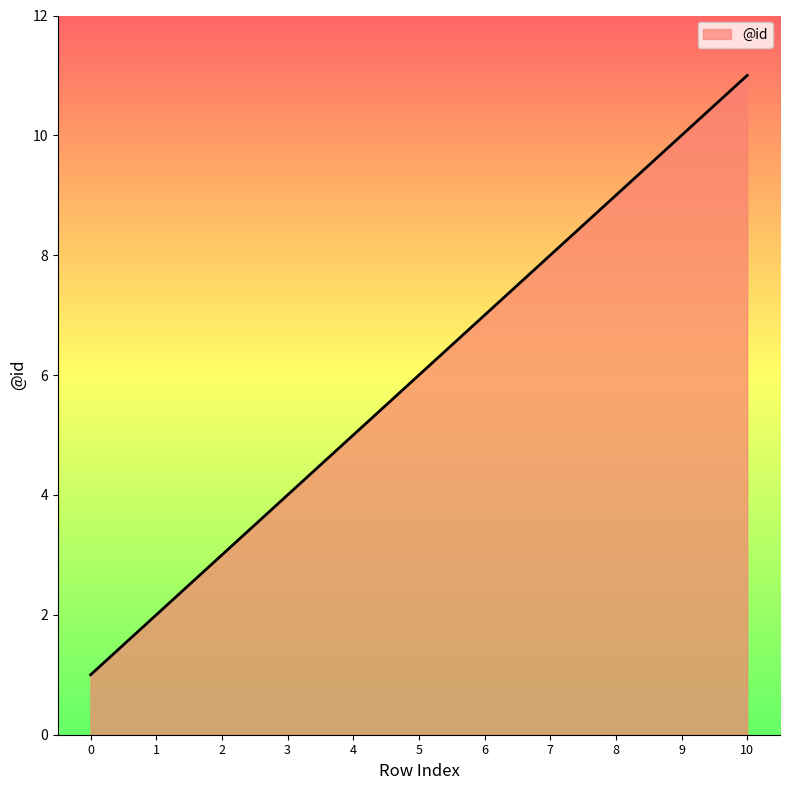

True or false: the data shows 11 at 10.

True